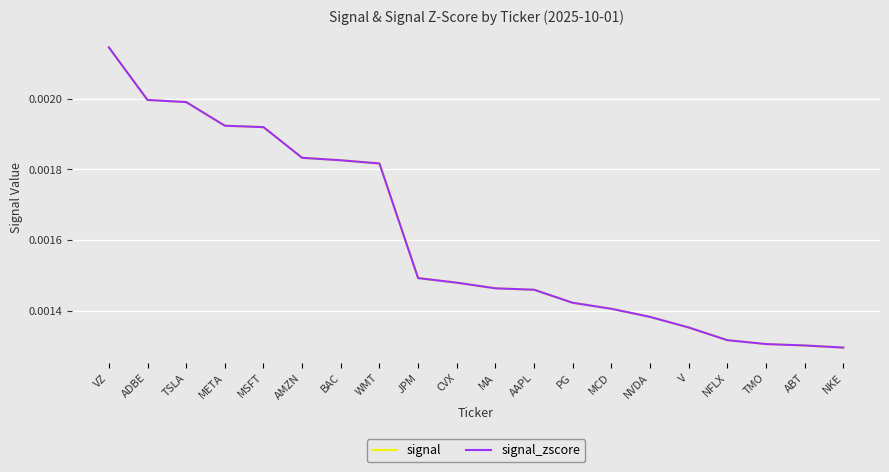

Does the chart have visible grid lines?

Yes